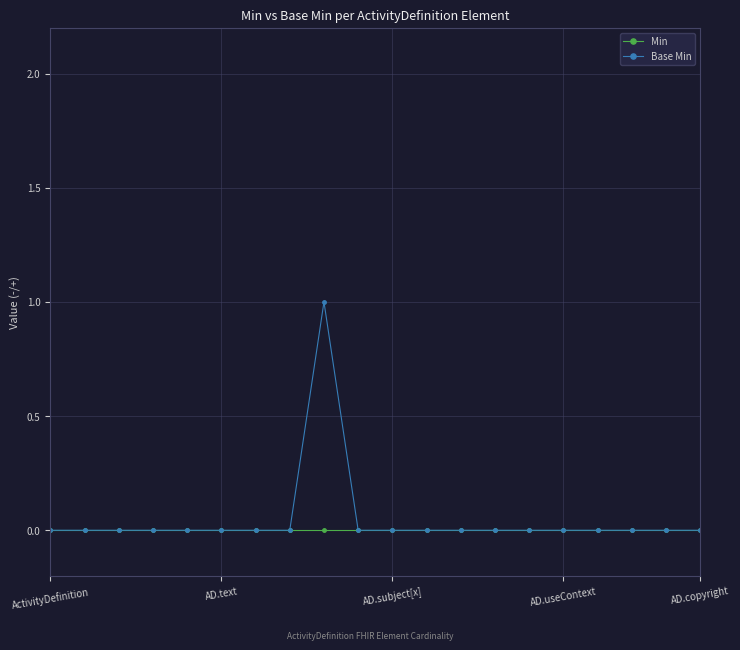

How many lines are shown in the chart?

2